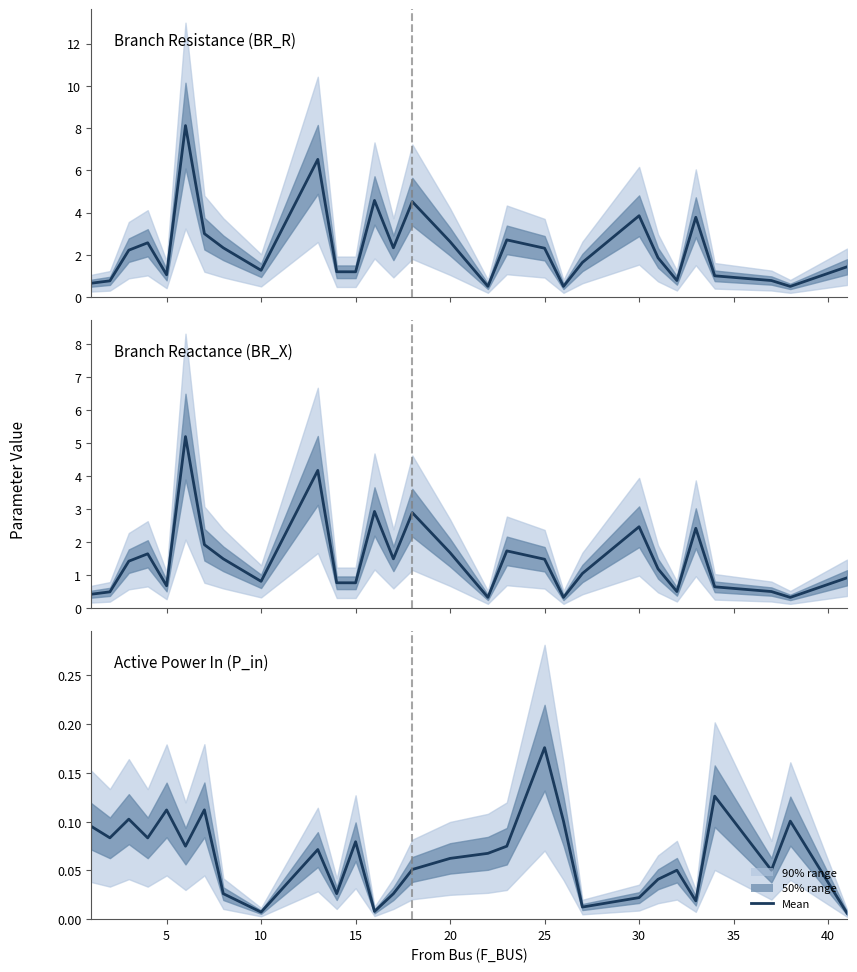

The BR_X series shows 0.2 at 23. True or false?

False